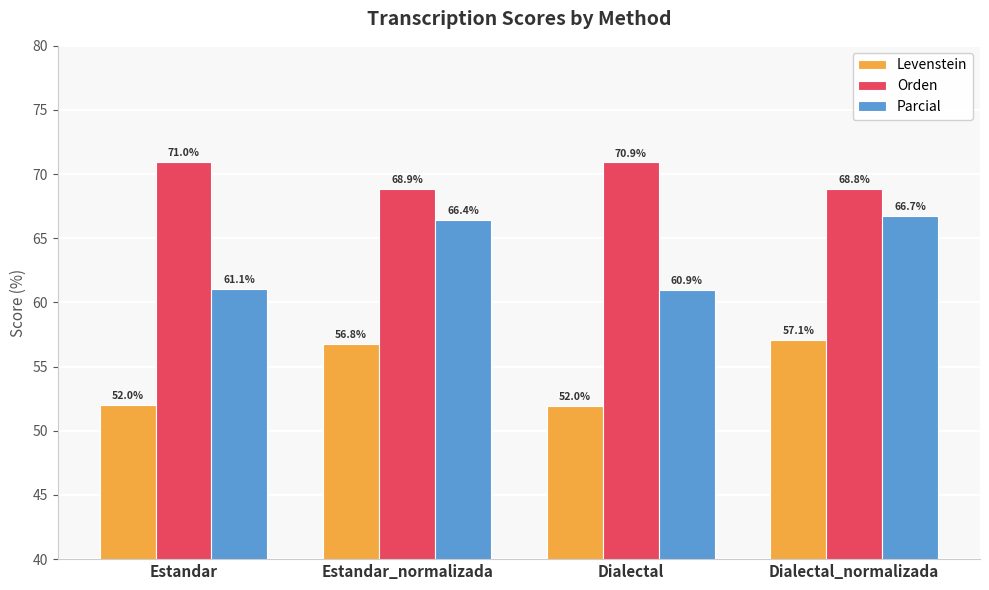

Which label corresponds to the largest value in the chart?

Estandar